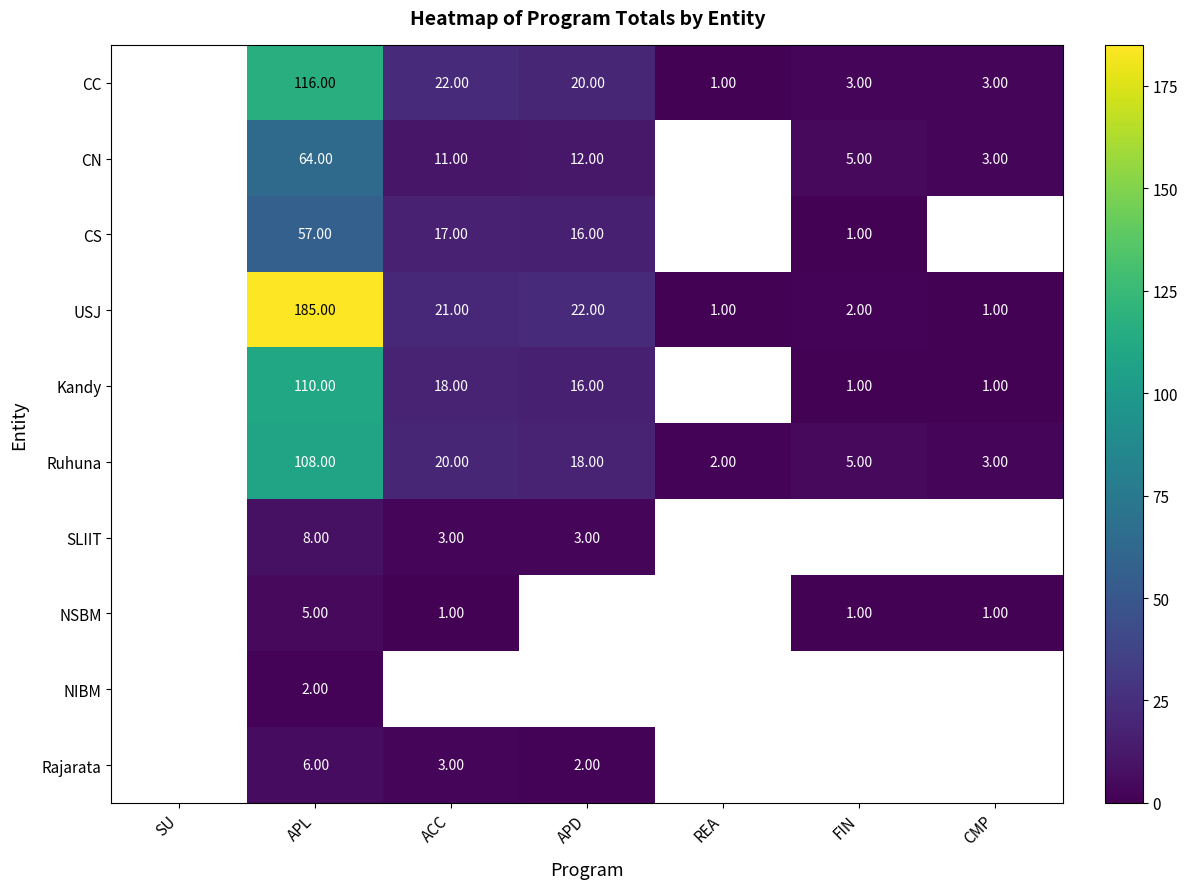

Which has a higher value, FIN or APD?

APD